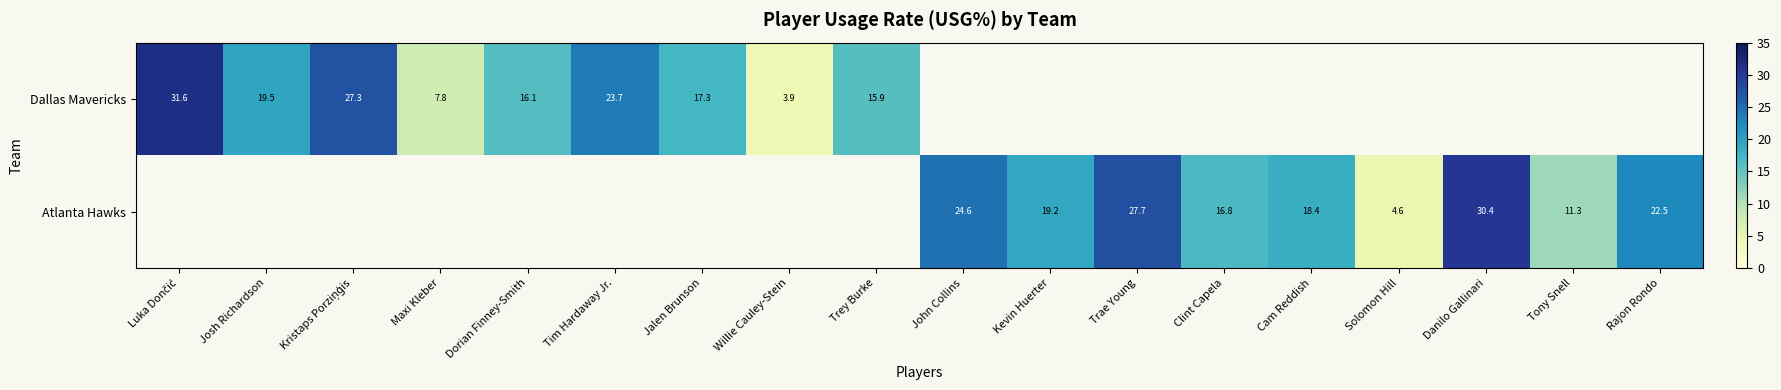

Is it true that Atlanta Hawks equals 36.8 at Rajon Rondo?

False